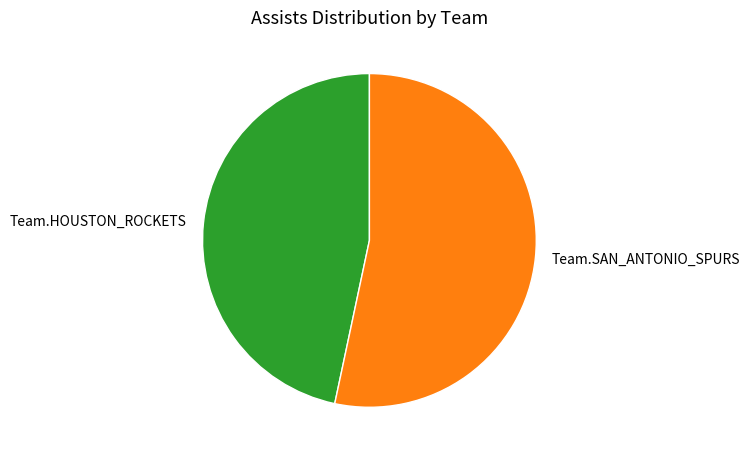

Rank the categories by value from lowest to highest.

Team.HOUSTON_ROCKETS, Team.SAN_ANTONIO_SPURS